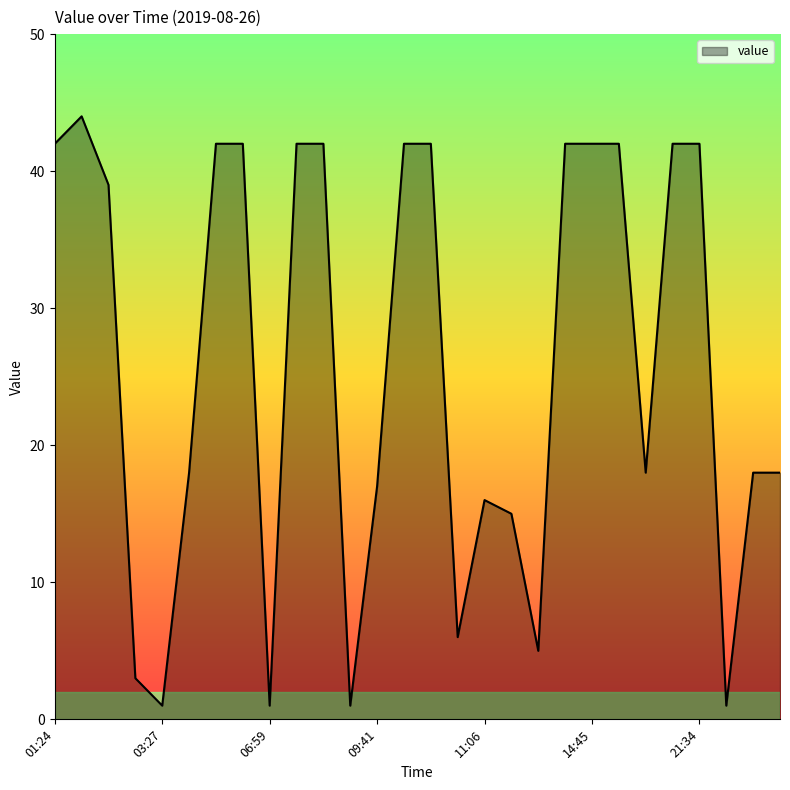

What is the sum of all values?

725